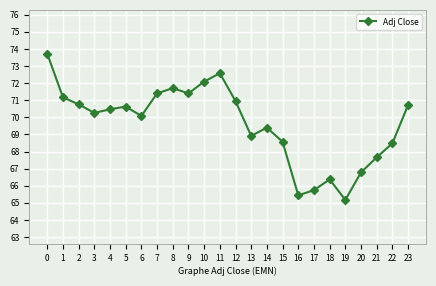

At which label is the value closest to 69?

13